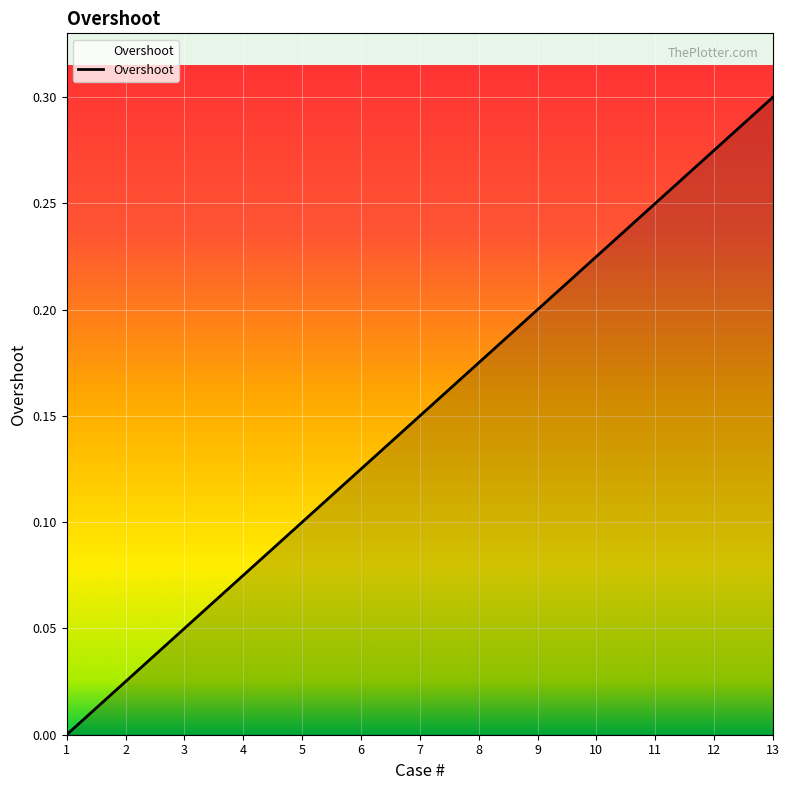

How many positive values are there?

12